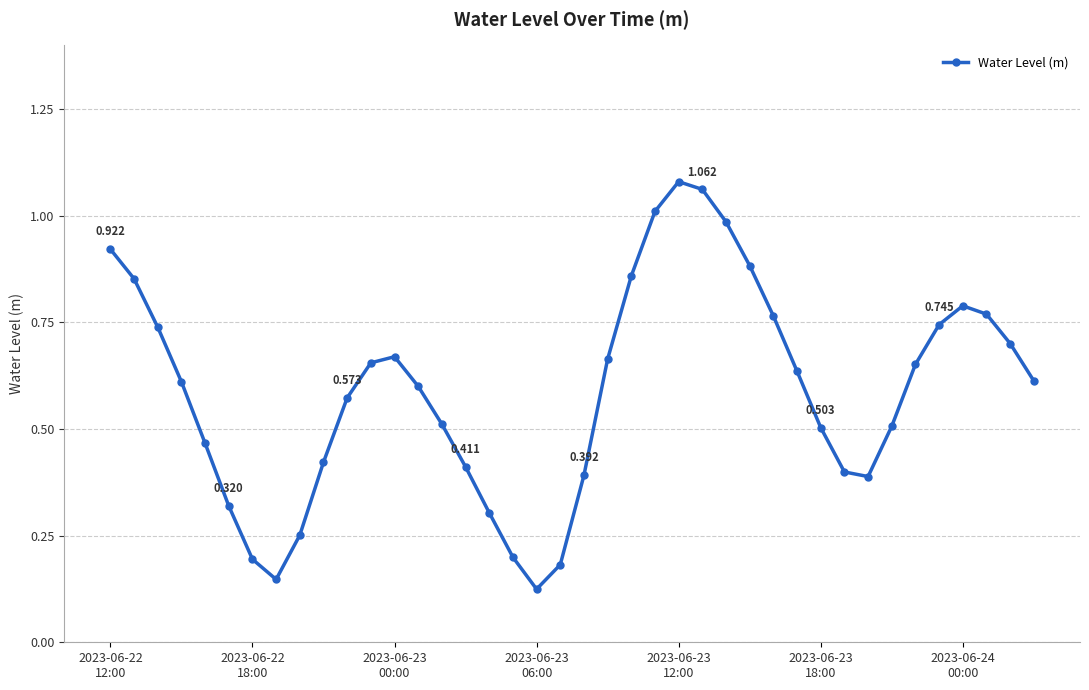

True or false: there are more than 1 points higher than both neighbors.

True